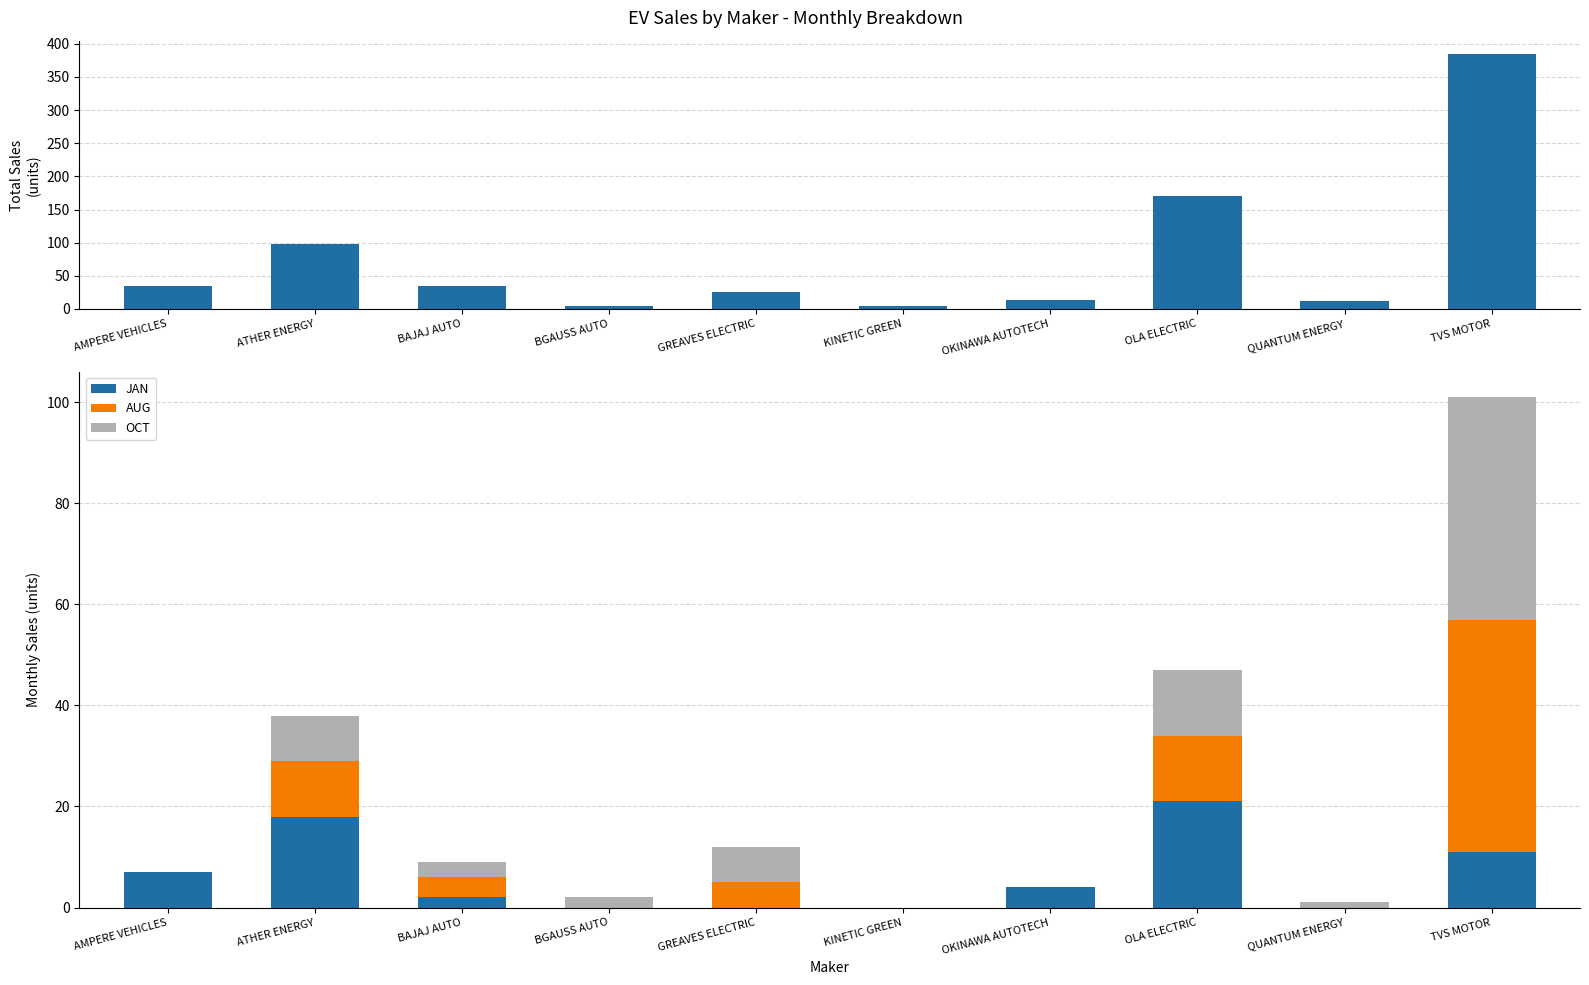

List the series in order of their peak value, highest first.

TOTAL, AUG, OCT, JAN